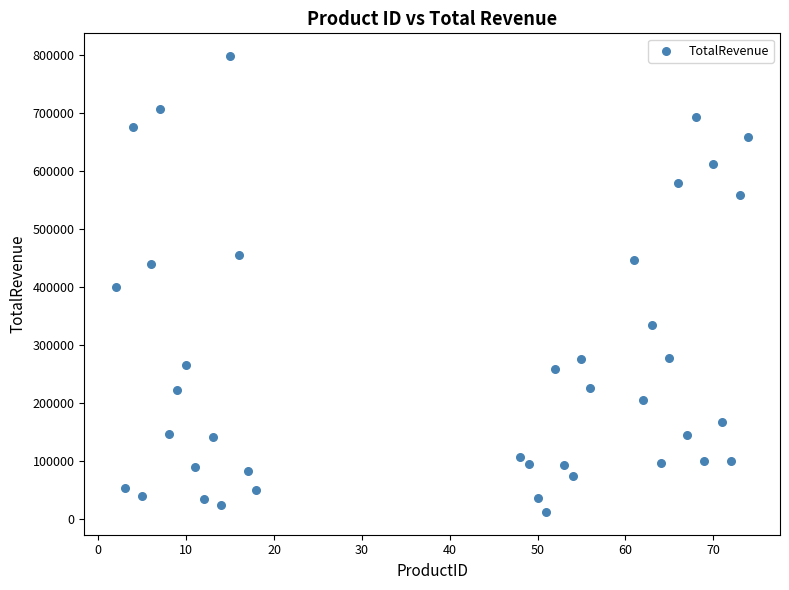

What is the range of Y values (max minus min)?

785001.2